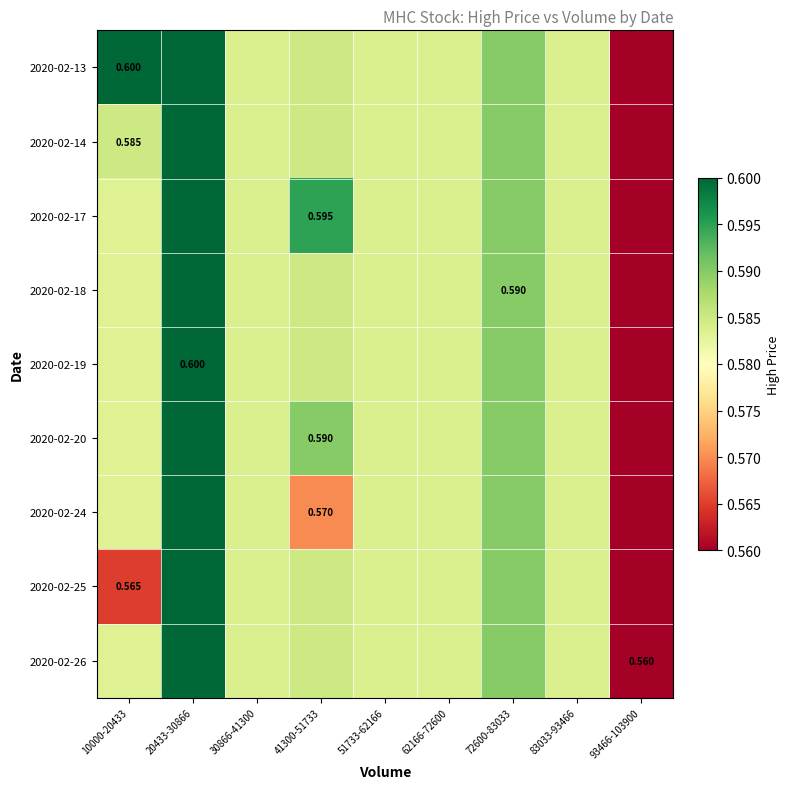

Which series has the largest total across all categories?

2020-02-13